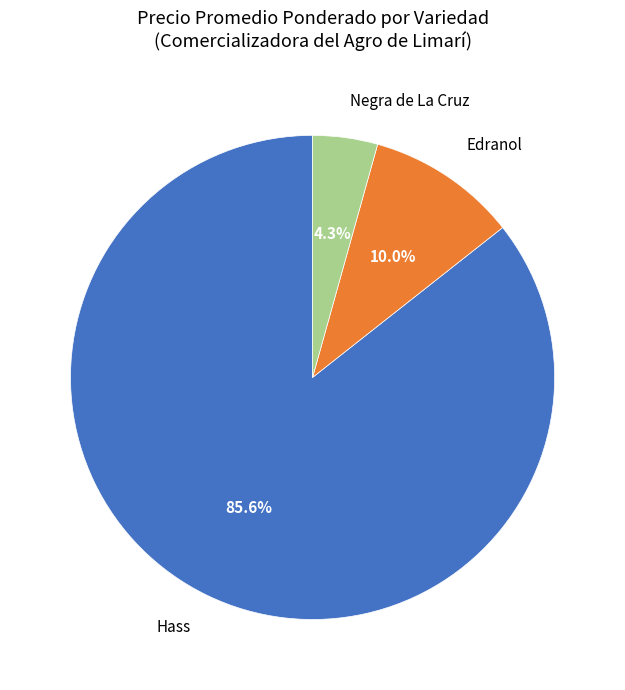

What is the smallest slice in the pie chart?

Negra de La Cruz